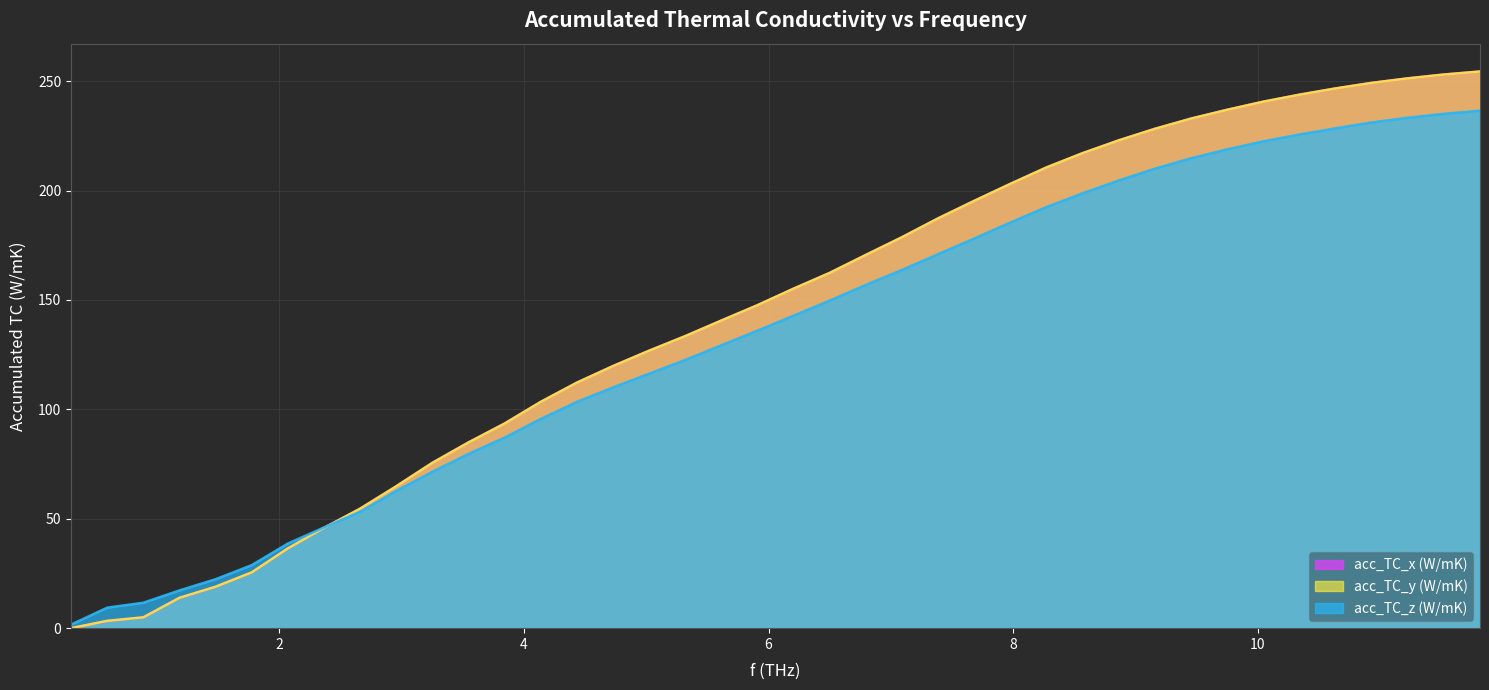

Is it true that acc_TC_x (W/mK) equals 36.1 at 5.3186825736007?

False